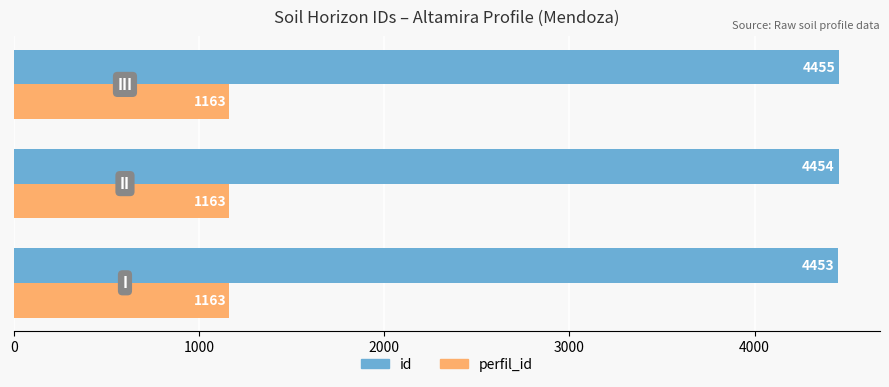

List the series in order of their peak value, highest first.

id, perfil_id